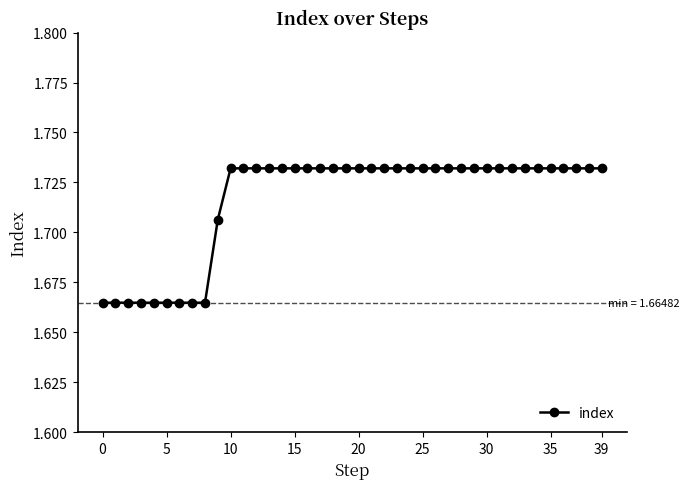

What is the sum of all values?

68.7